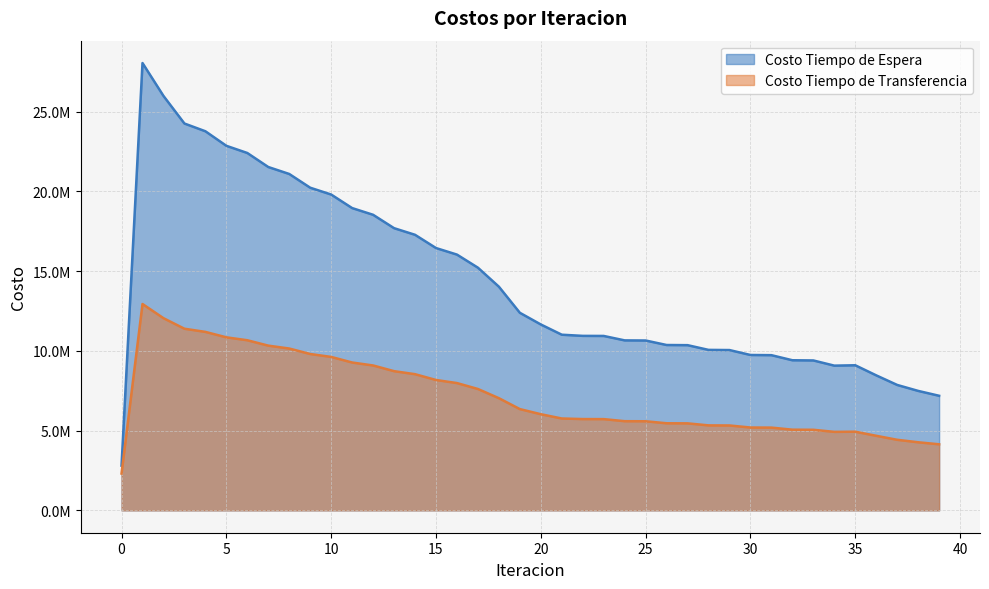

What is the average value of the Costo Tiempo de Transferencia series?

7196974.4